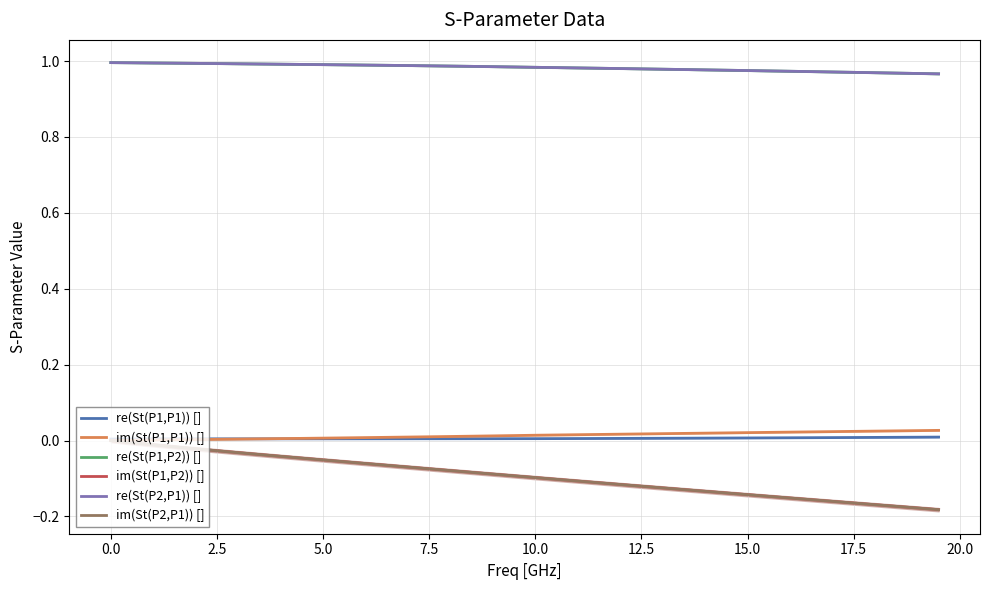

True or false: re(St(P2,P1)) [] has more than 2 points higher than both neighbors.

False